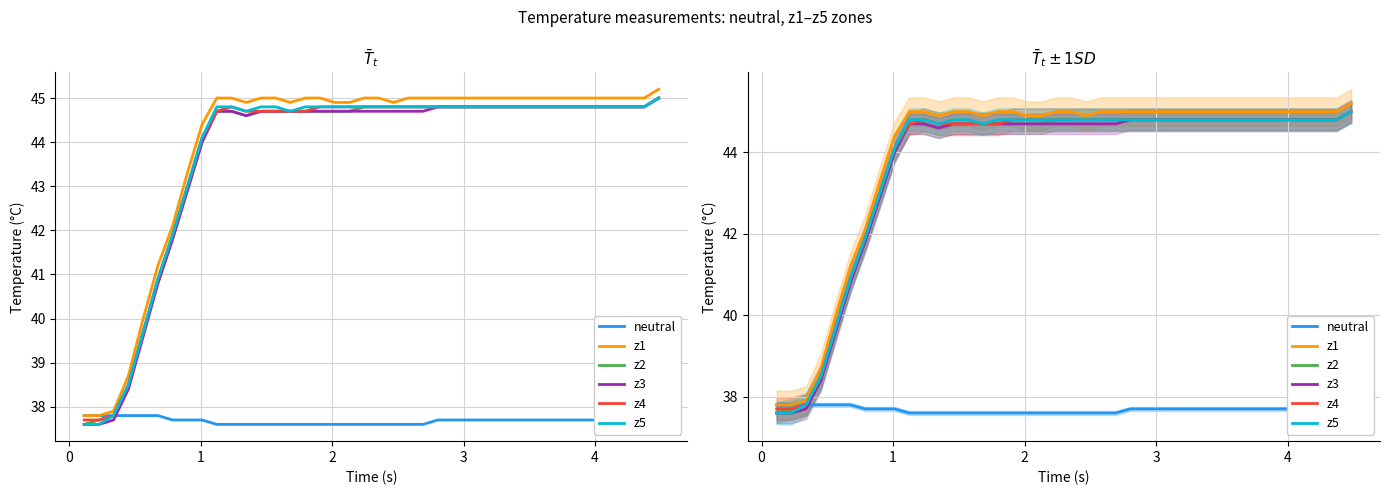

What is the smallest value displayed?

37.6